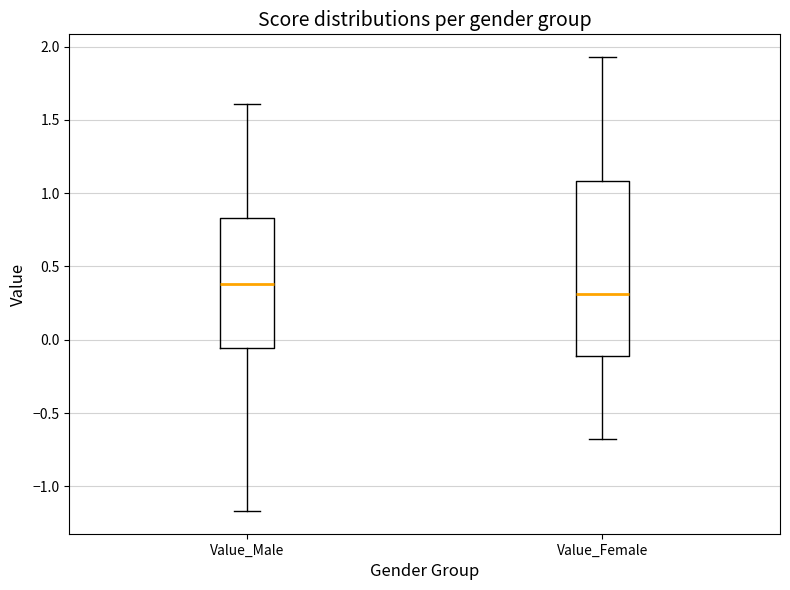

Reading left to right, read every box against the y-axis: the position of its median line, the range the box covers, and the ends of its whiskers. The values are not printed on the chart, so give them approximately, as read against the axis.

Value_Male: median 0.40, box -0.05 to 0.85, whiskers -1.15 to 1.60
Value_Female: median 0.30, box -0.10 to 1.10, whiskers -0.70 to 1.95